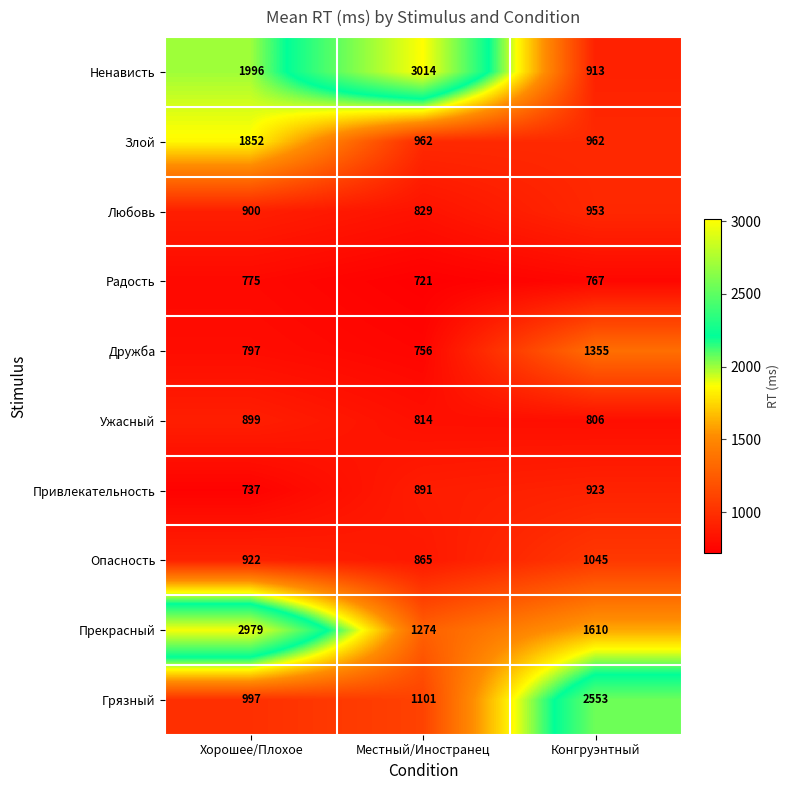

At which category is the sum across all series the highest?

Хорошее/Плохое